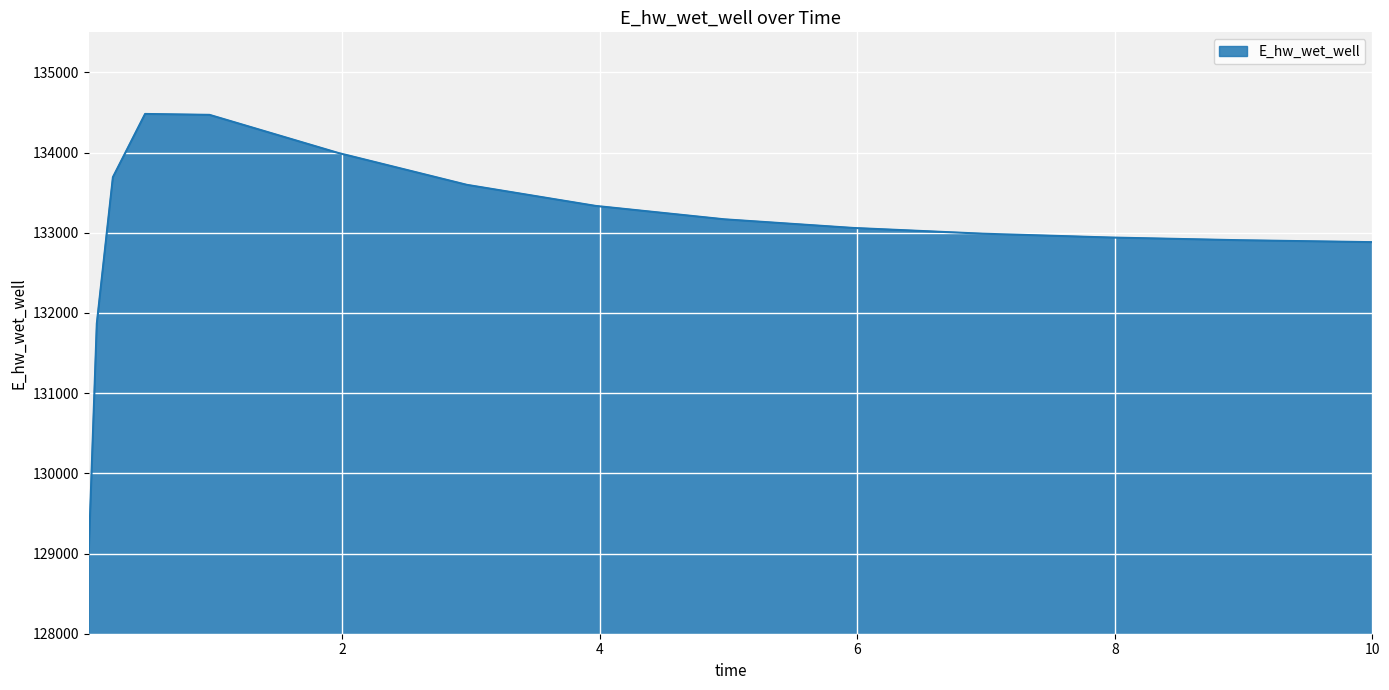

What is the difference between the maximum and minimum values?

5466.1